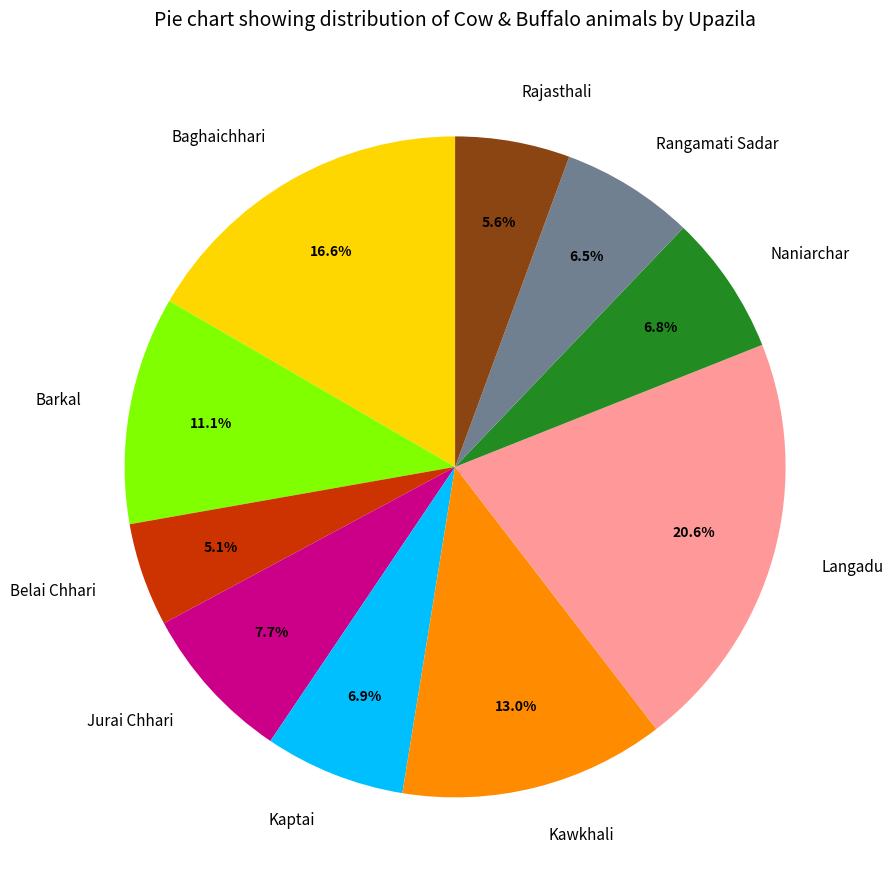

Do Belai Chhari and Baghaichhari together represent more than half of the pie?

No